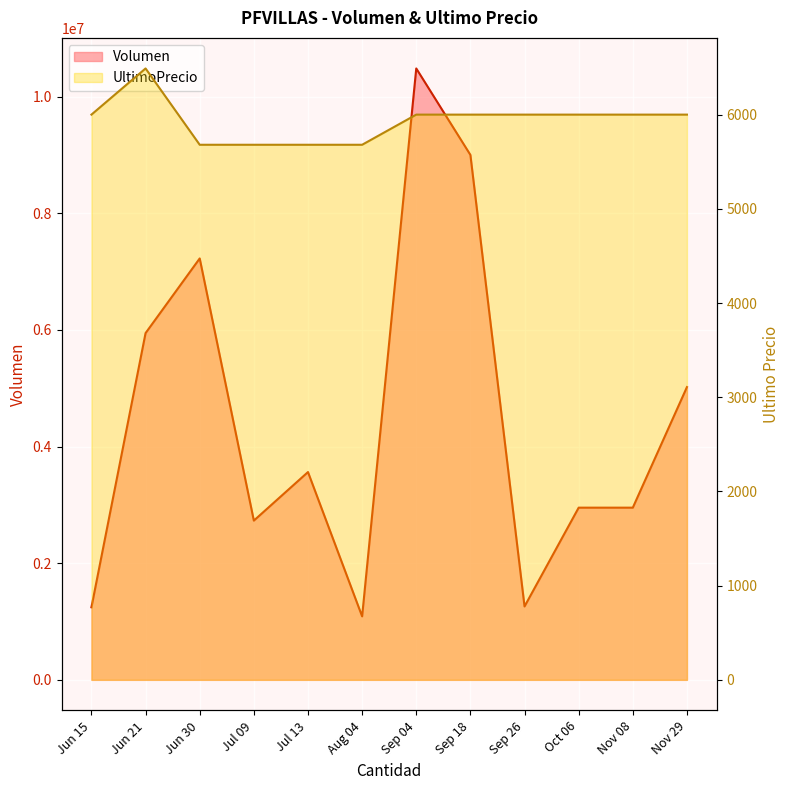

How many data points does each series have?

12